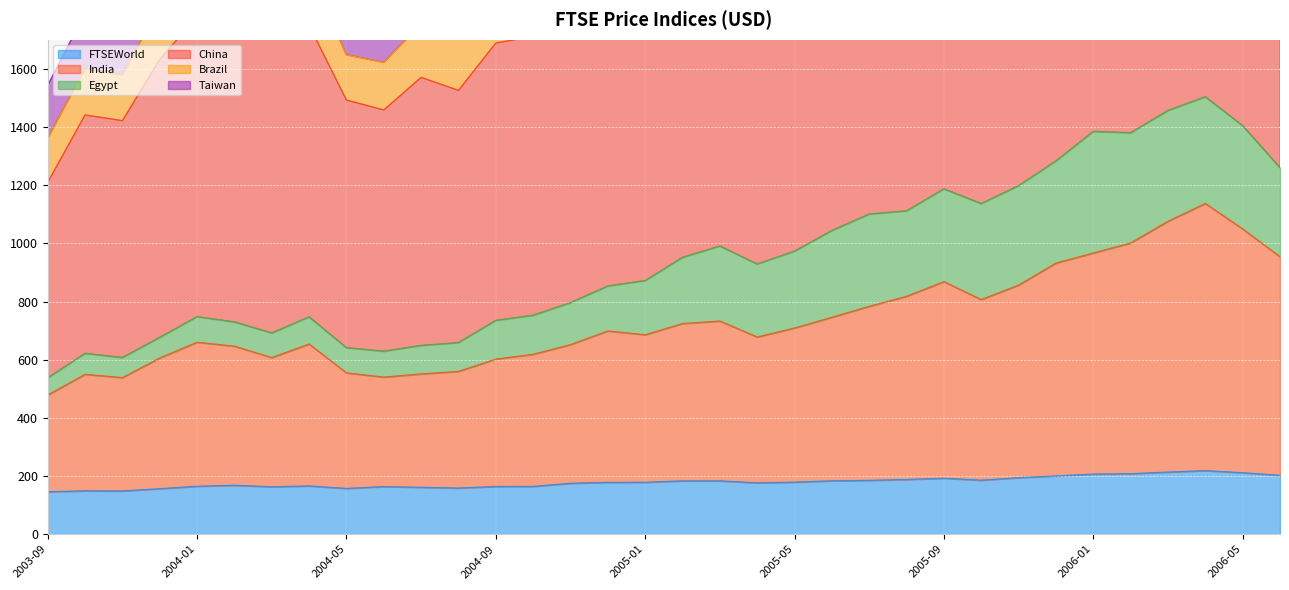

What is the difference between the second highest and second lowest values in the Brazil series?

1774.3